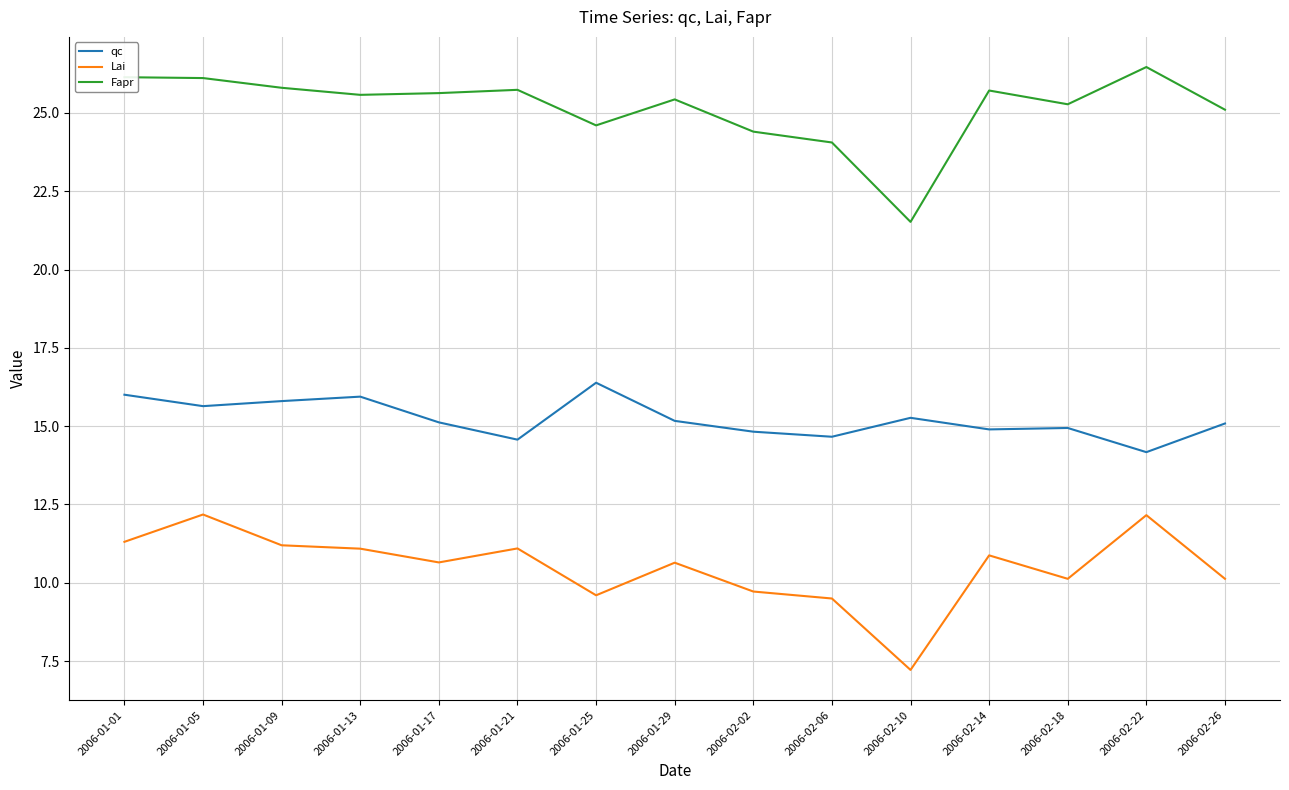

Is the value of qc at 2006-01-13 greater than the value of Lai at 2006-01-29?

Yes